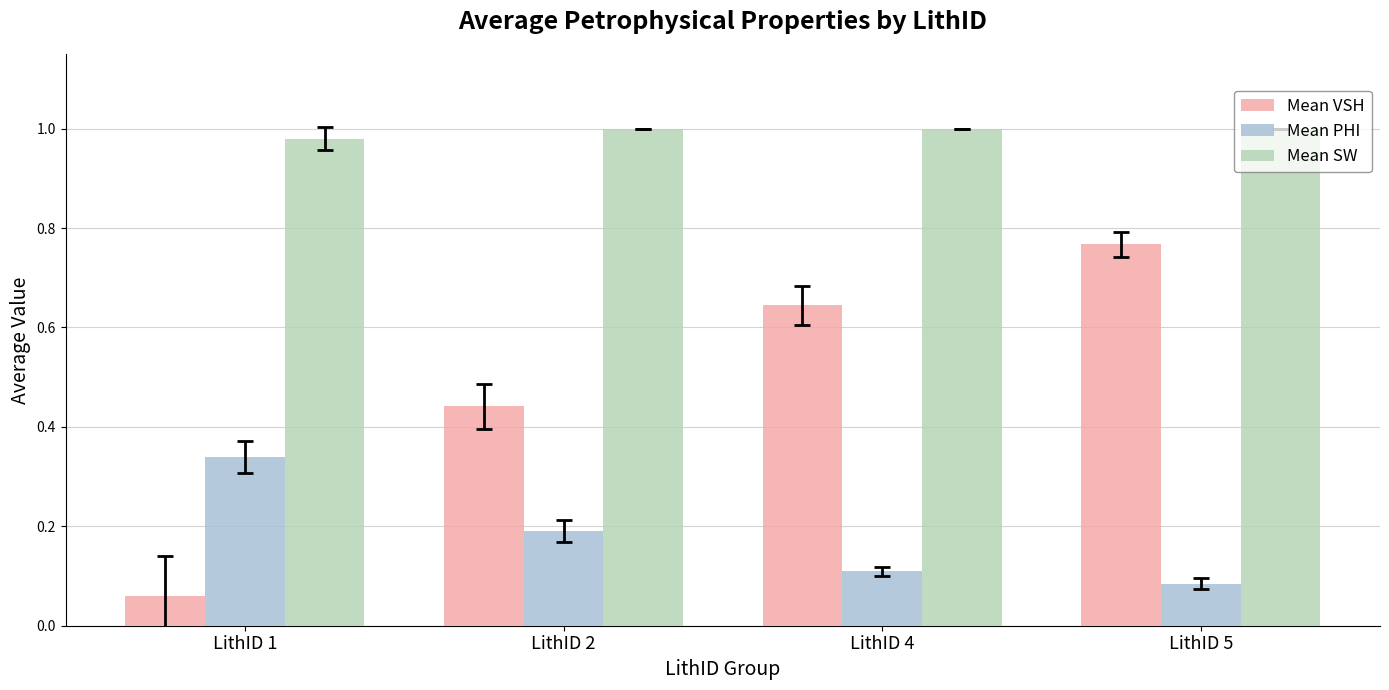

At how many categories does at least one series exceed 0?

4